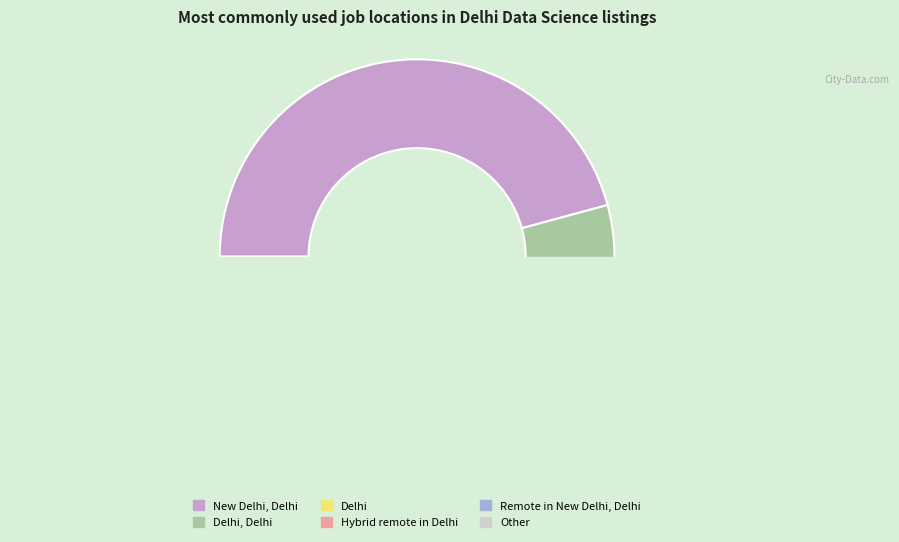

Is it true that Remote in New Delhi, Delhi is 2% of the pie?

True